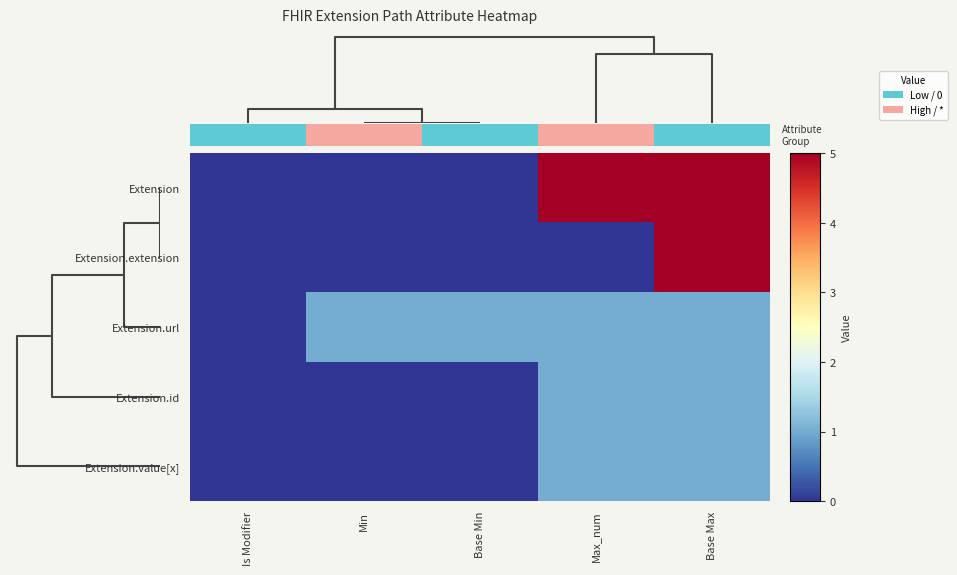

Which series changed the most between Is Modifier and Min?

Extension.url